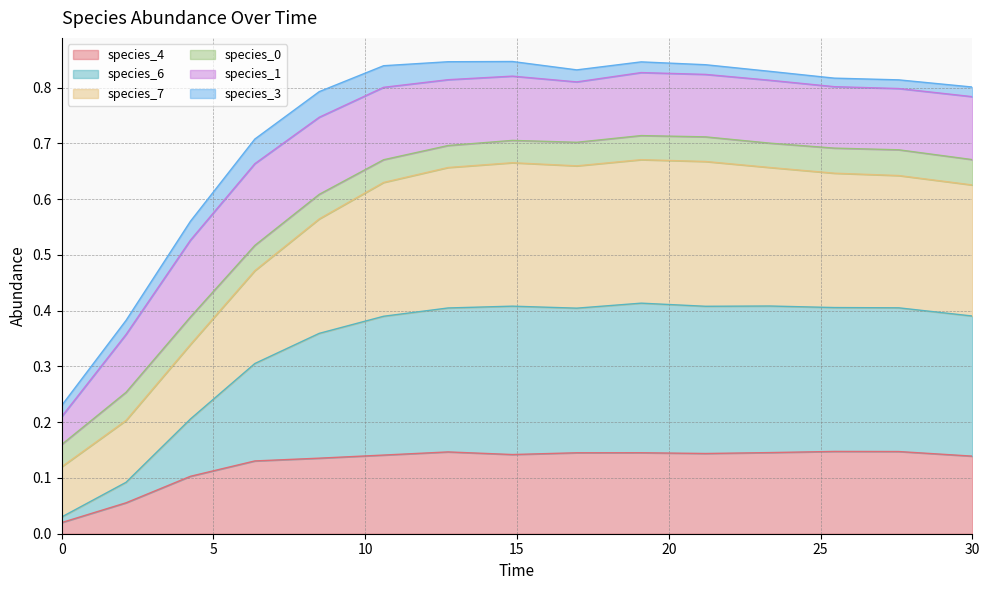

In species_6, how many points are lower than both neighbors (excluding endpoints)?

1